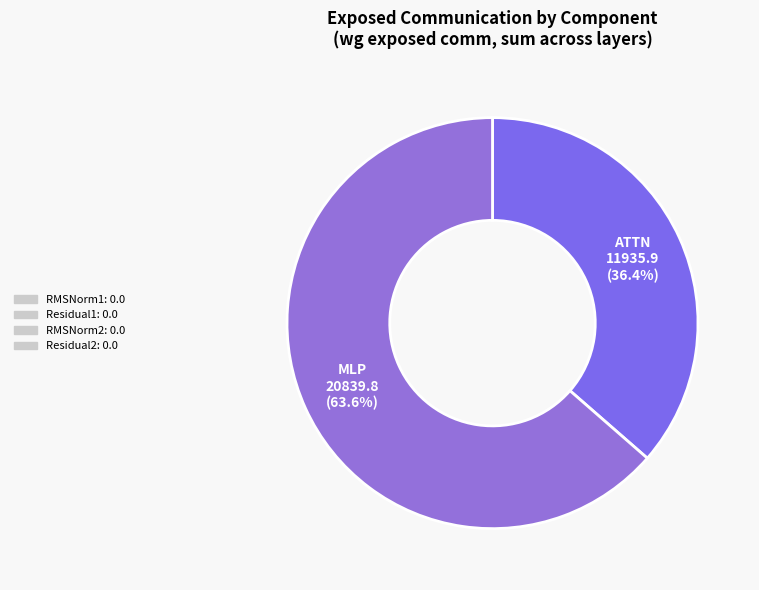

Which has a higher value, ATTN or MLP?

MLP